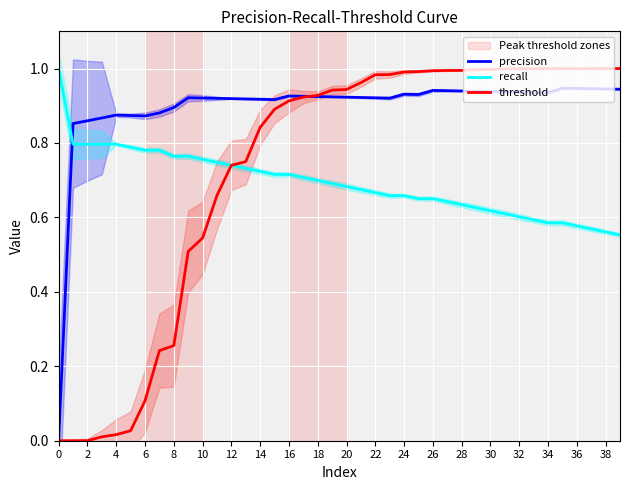

True or false: threshold has a value of 1.5 at 38.

False